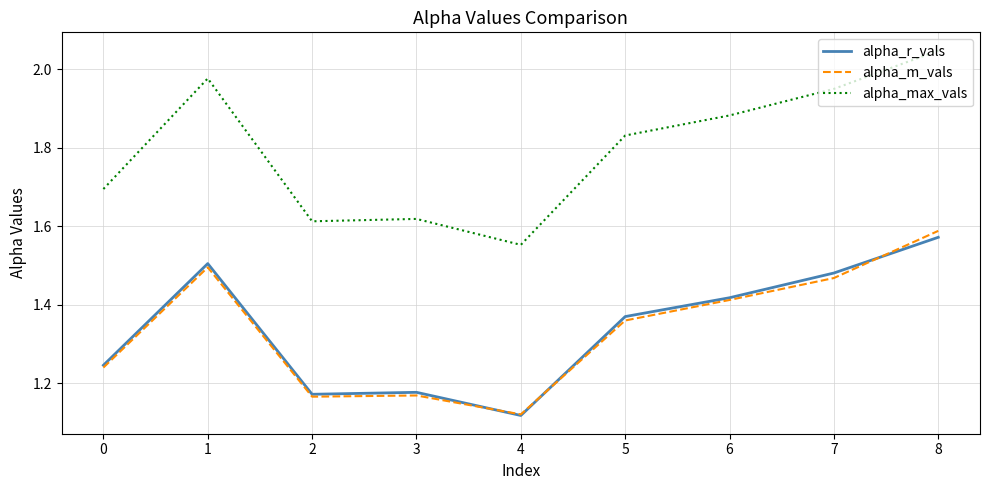

What are all the series names shown in the legend?

alpha_r_vals, alpha_m_vals, alpha_max_vals